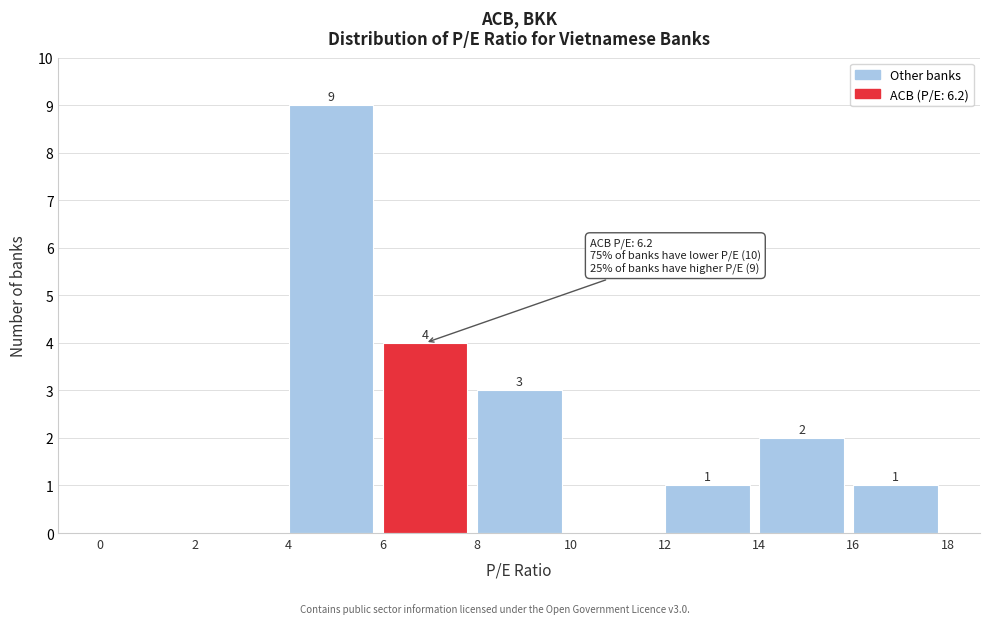

Over which range of the x-axis is the bar tallest?

4 to 6